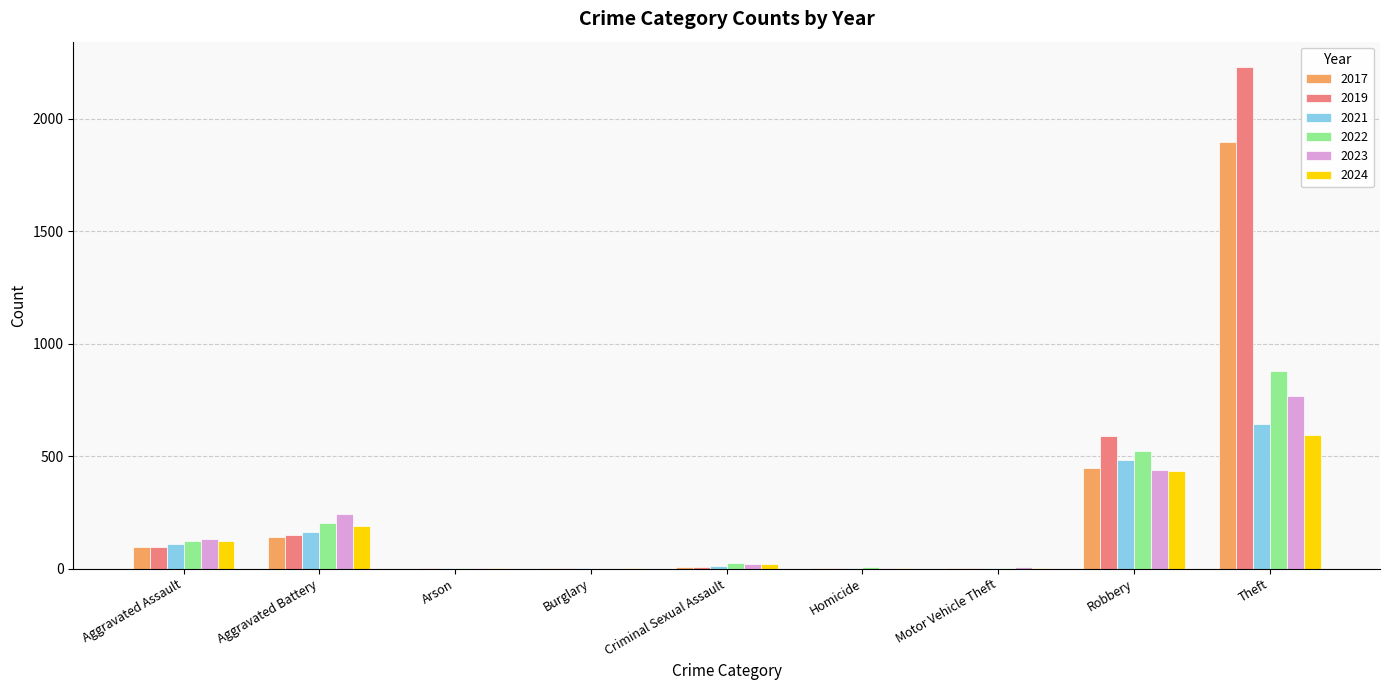

True or false: 2023 has a value of 244 at Aggravated Battery.

True